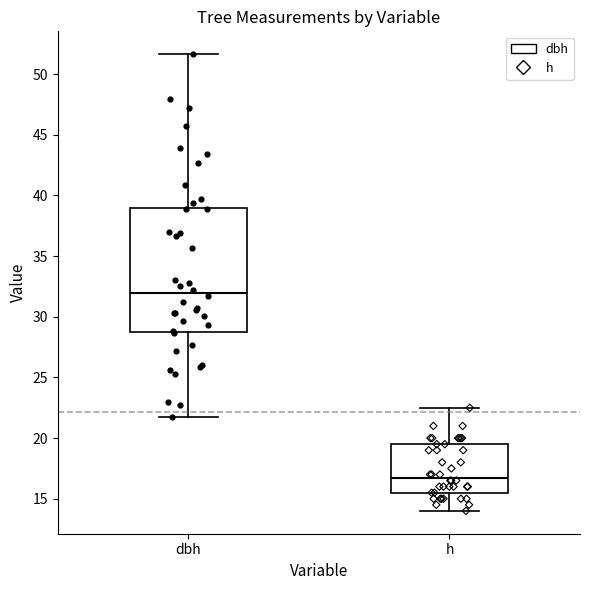

Reading left to right, transcribe this box plot: for each box, give where its median line is, the range the box spans, and where its two whiskers end, as read against the y-axis. The values are not printed on the chart, so give them approximately, as read against the axis.

dbh: median 32.0, box 29.0 to 39.0, whiskers 22.0 to 51.5
h: median 17.0, box 15.5 to 19.5, whiskers 14.0 to 22.5